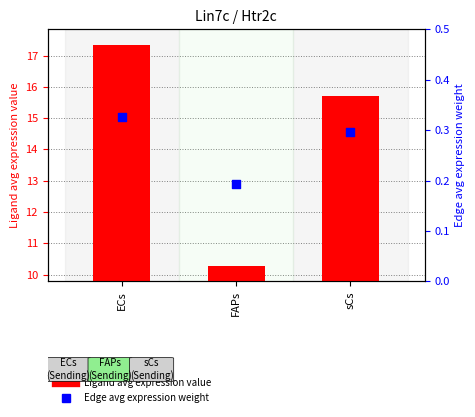

Which series contains the lowest Y value?

Edge avg expression weight